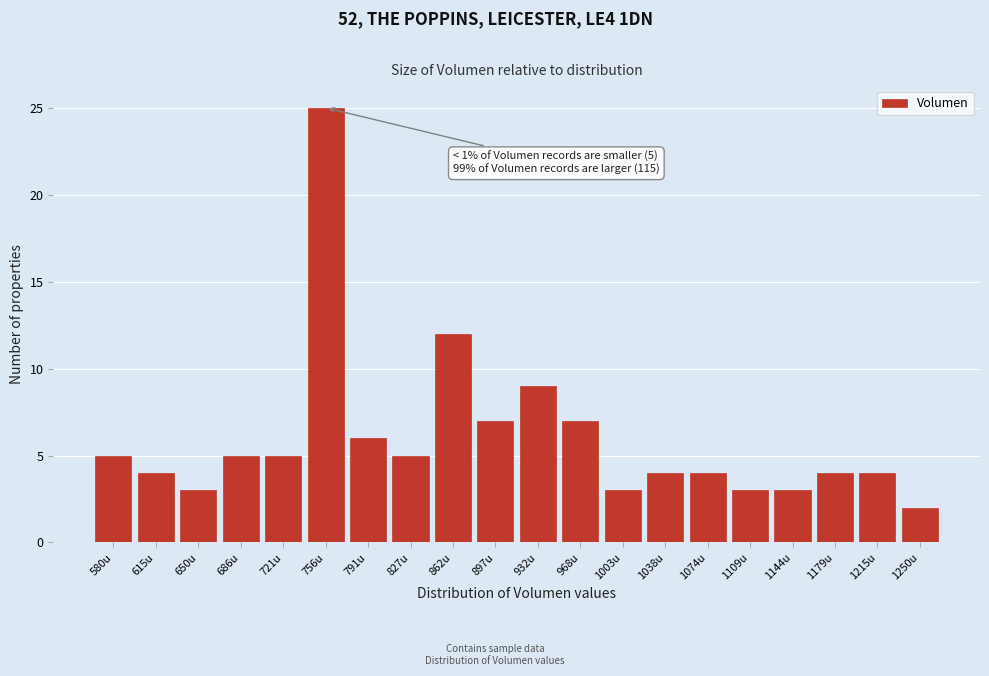

Reading left to right, what are all the values shown in this chart?

5	4	3	5	5	25	6	5	12	7	9	7	3	4	4	3	3	4	4	2